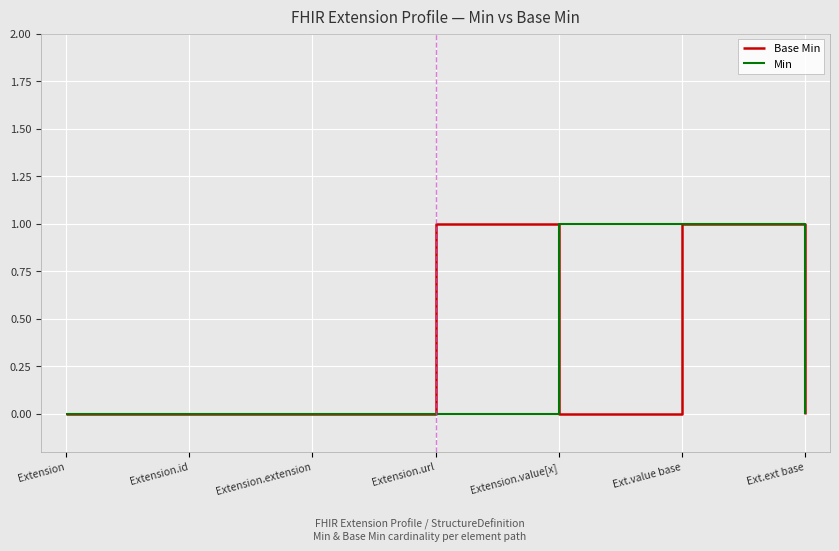

Which series changed the most between Extension.url and Ext.ext base?

Base Min